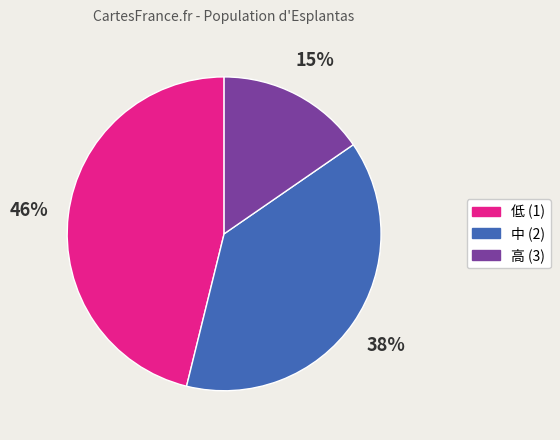

Count the number of slices in the pie.

3